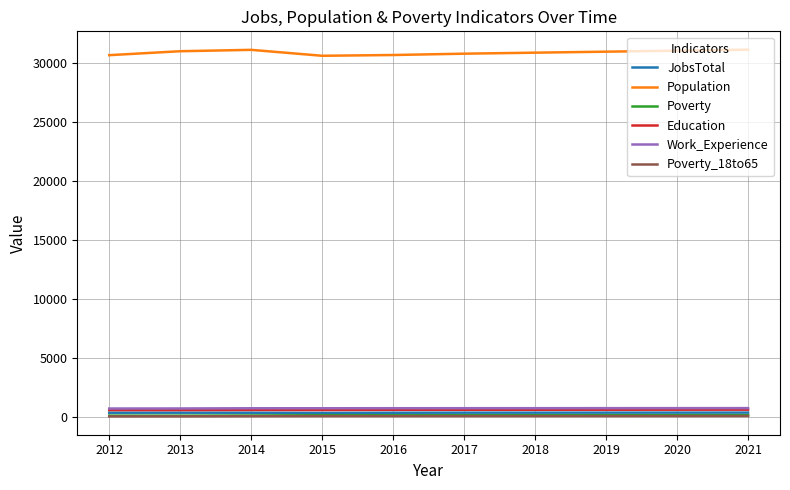

Which series has the widest spread of values?

Population